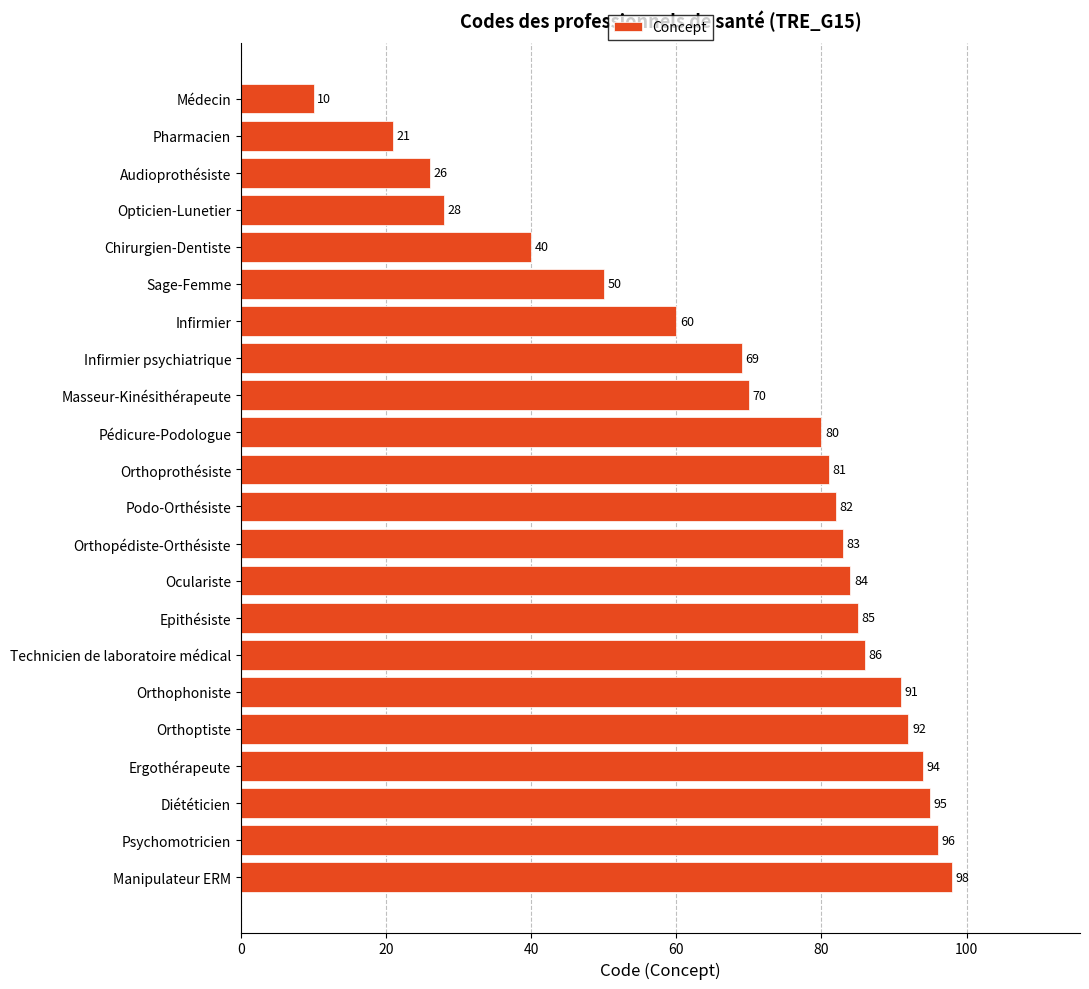

Between Sage-Femme and Orthoptiste, which is larger?

Orthoptiste